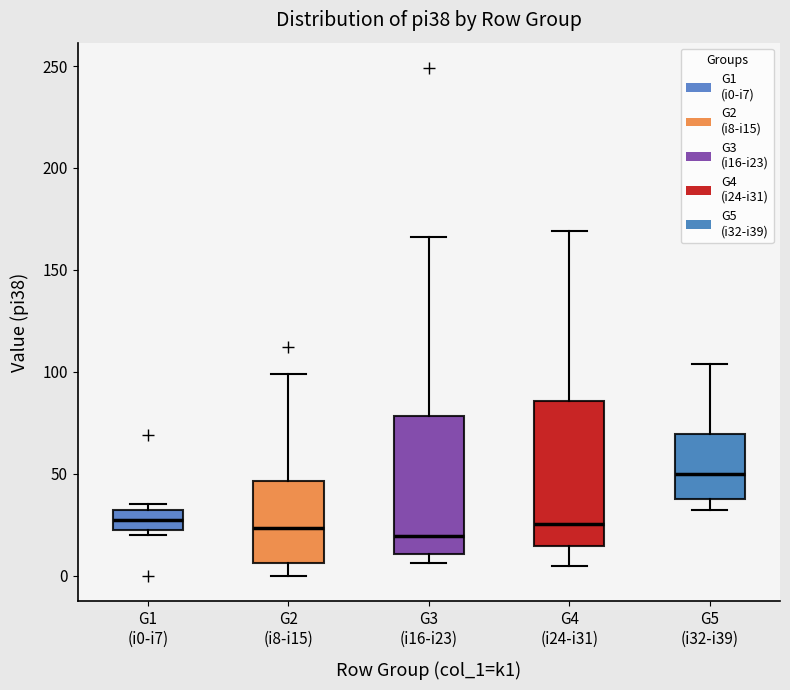

Reading left to right, read every box against the y-axis: the position of its median line, the range the box covers, and the ends of its whiskers. The values are not printed on the chart, so give them approximately, as read against the axis.

G1 (i0-i7): median 30 (inside the box), box 20 to 30, whiskers 20 (just below the box's lower edge) to 35
G2 (i8-i15): median 25, box 5 to 45, whiskers 0 to 100
G3 (i16-i23): median 20, box 10 to 80, whiskers 5 to 165
G4 (i24-i31): median 25, box 15 to 85, whiskers 5 to 170
G5 (i32-i39): median 50, box 40 to 70, whiskers 30 to 105